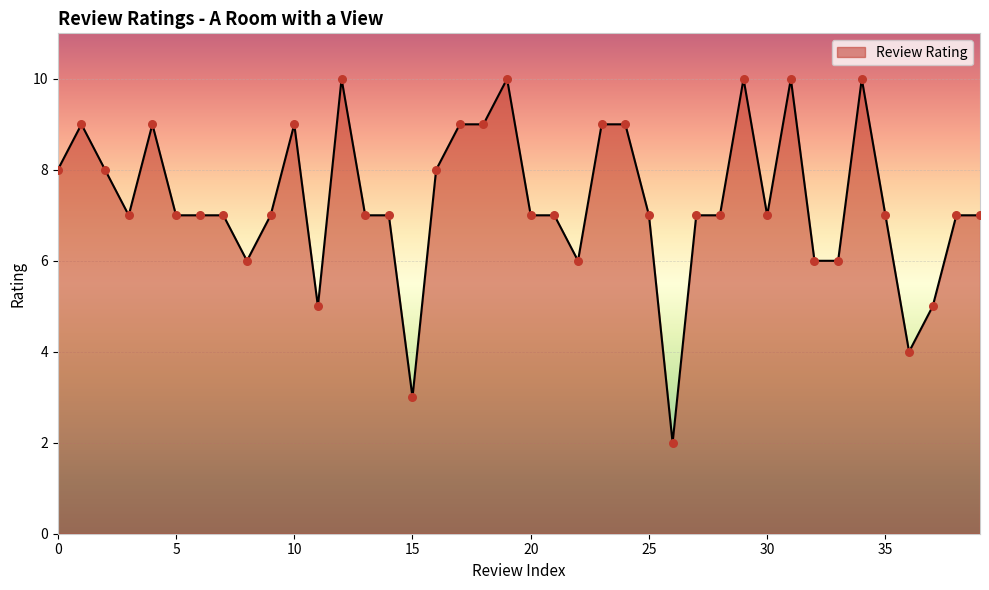

What is the maximum value shown in the chart?

10